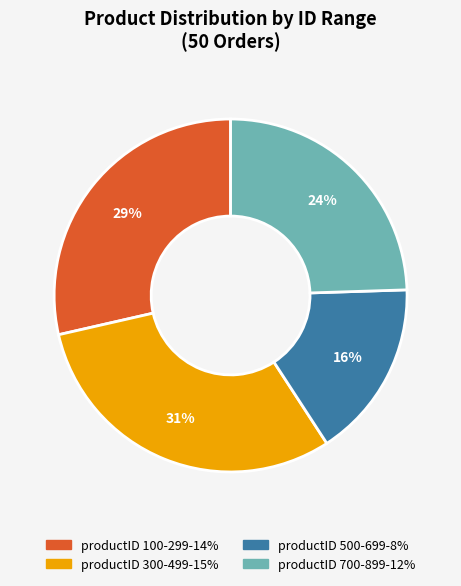

To the nearest percent, what is the average slice percentage?

25%